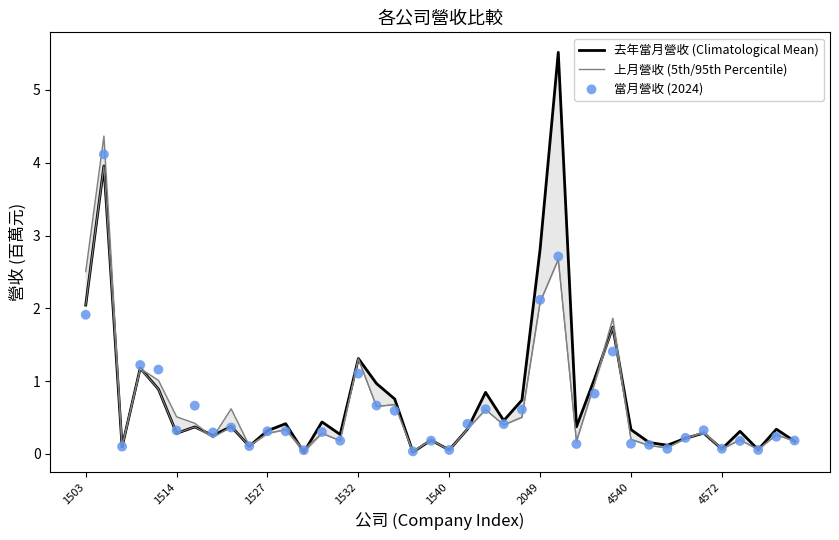

Which series has the widest spread of Y values?

去年當月營收 (Climatological Mean)